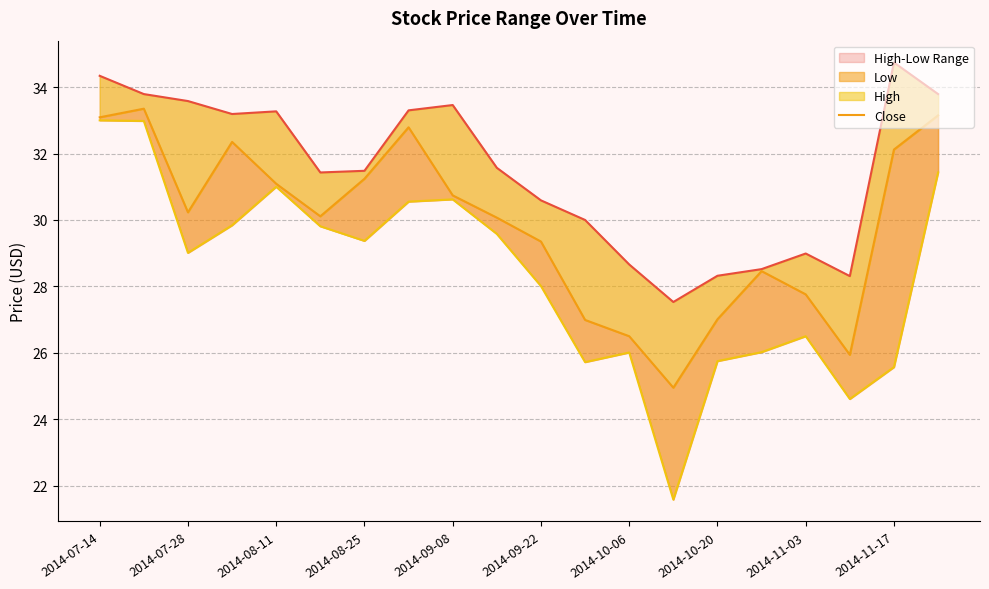

True or false: Close and High intersect in this chart.

False